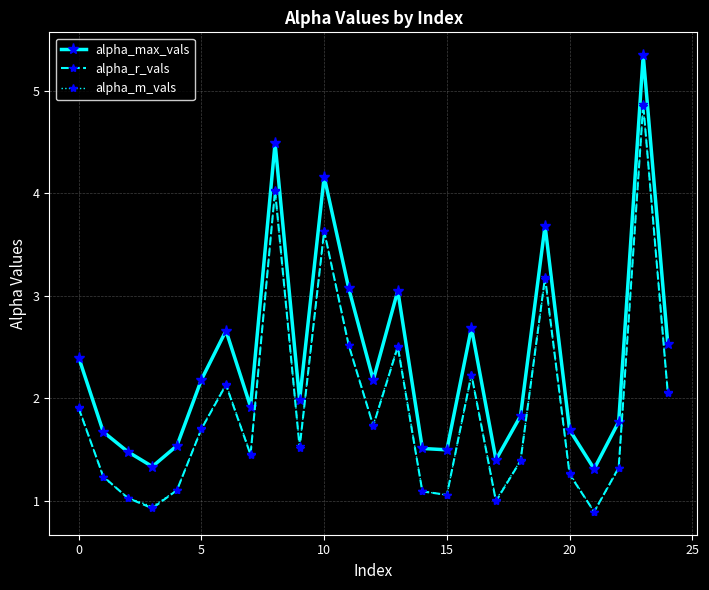

True or false: alpha_m_vals has more than 0 points higher than both neighbors.

True